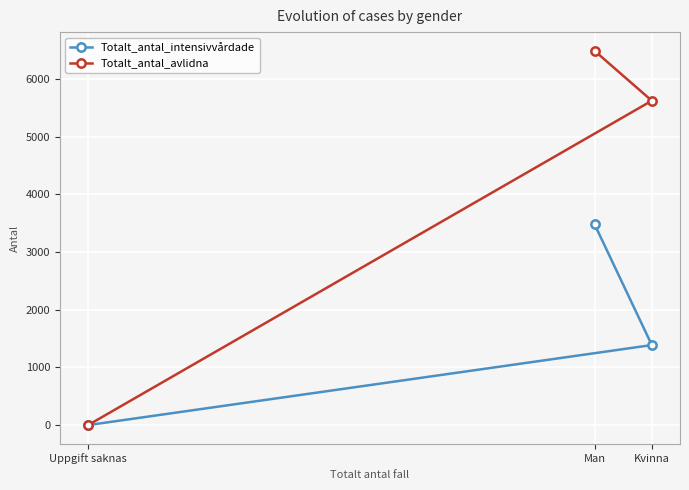

What is the average value of the Totalt_antal_avlidna series?

4038